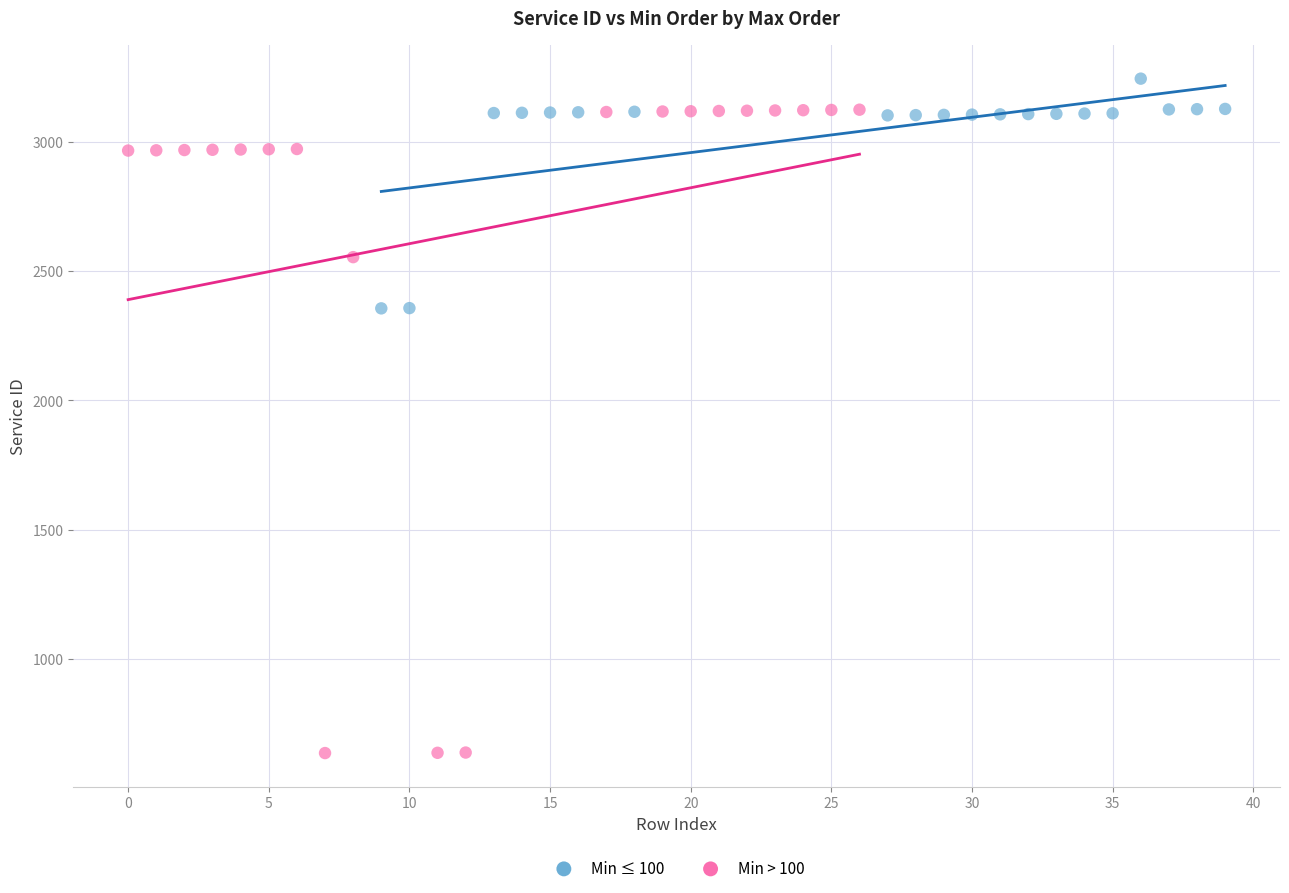

Which series has the largest Y range (max minus min)?

Min > 100